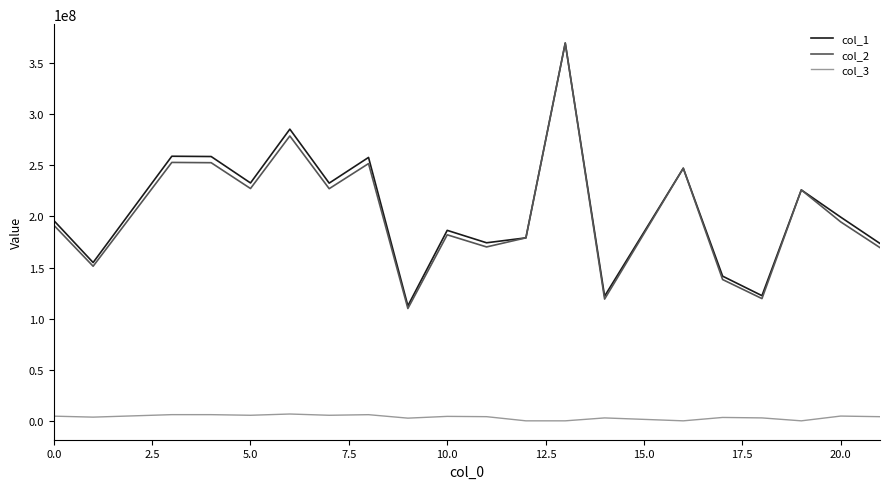

True or false: col_3 and col_1 intersect in this chart.

False